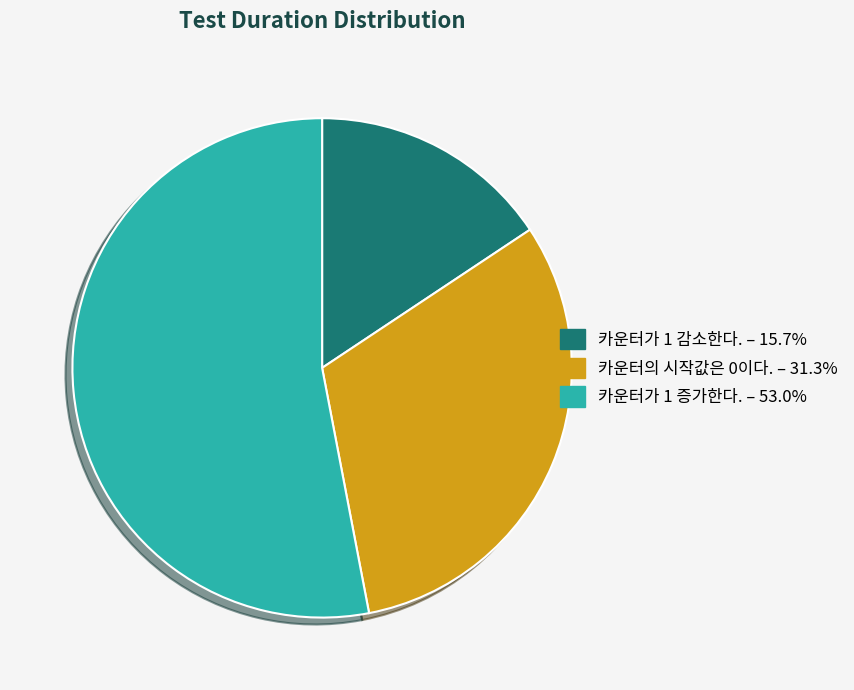

Do 카운터가 1 증가한다. and 카운터가 1 감소한다. together represent more than half of the pie?

Yes